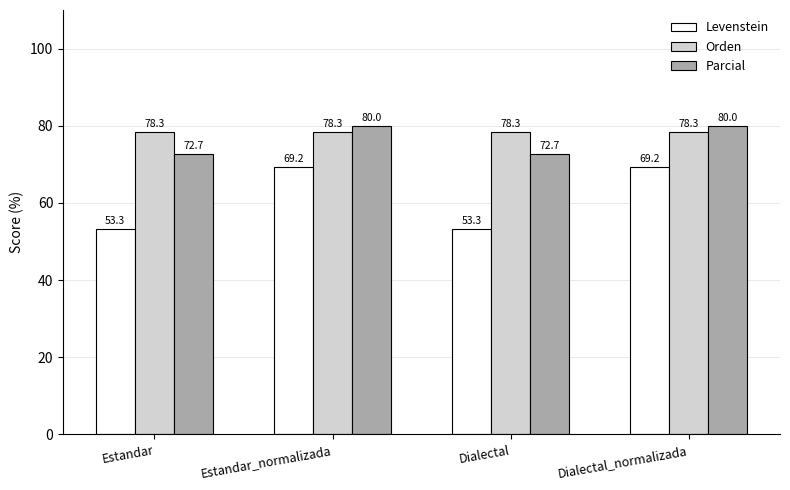

How many data points does each series have?

4